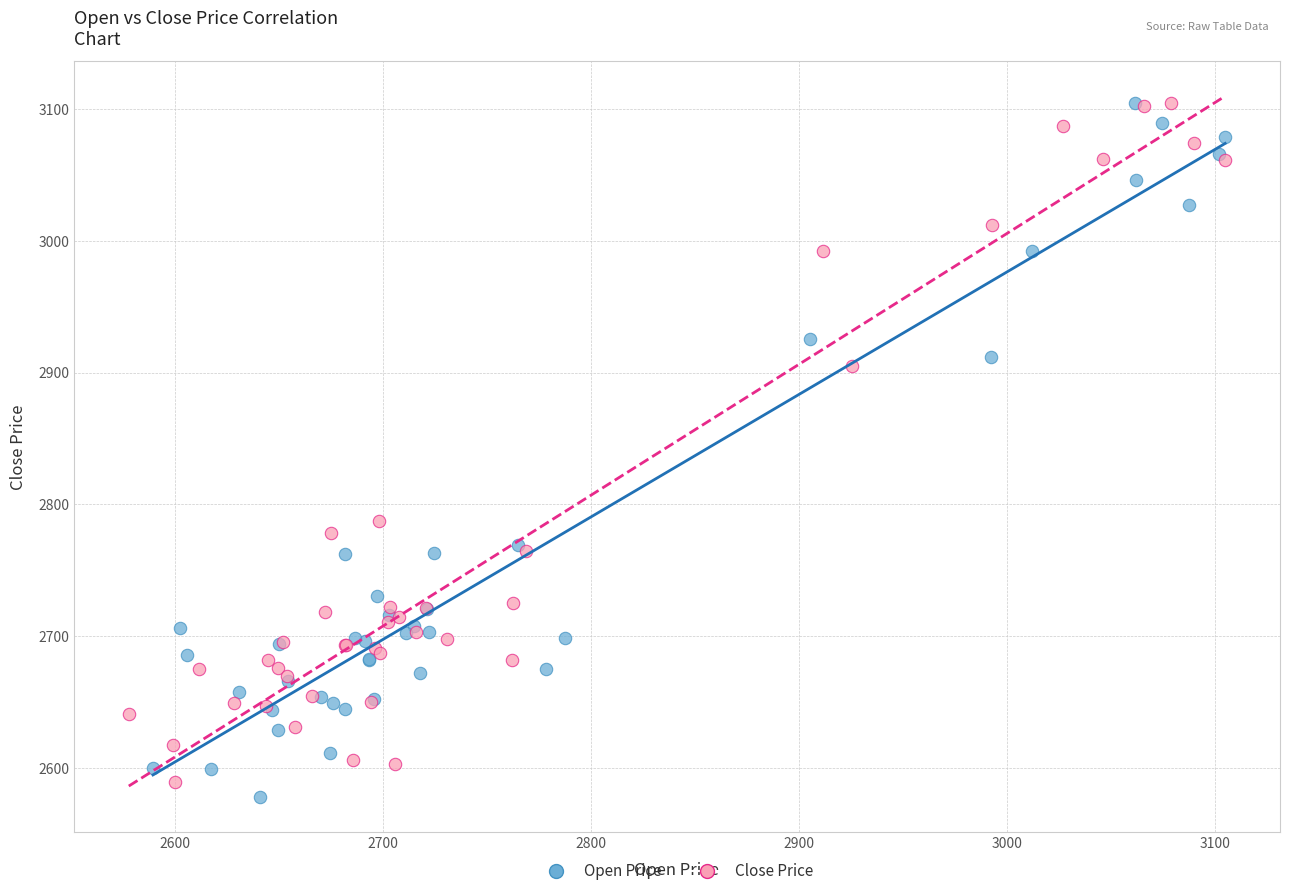

What are all the series names shown in the legend?

Open Price, Close Price